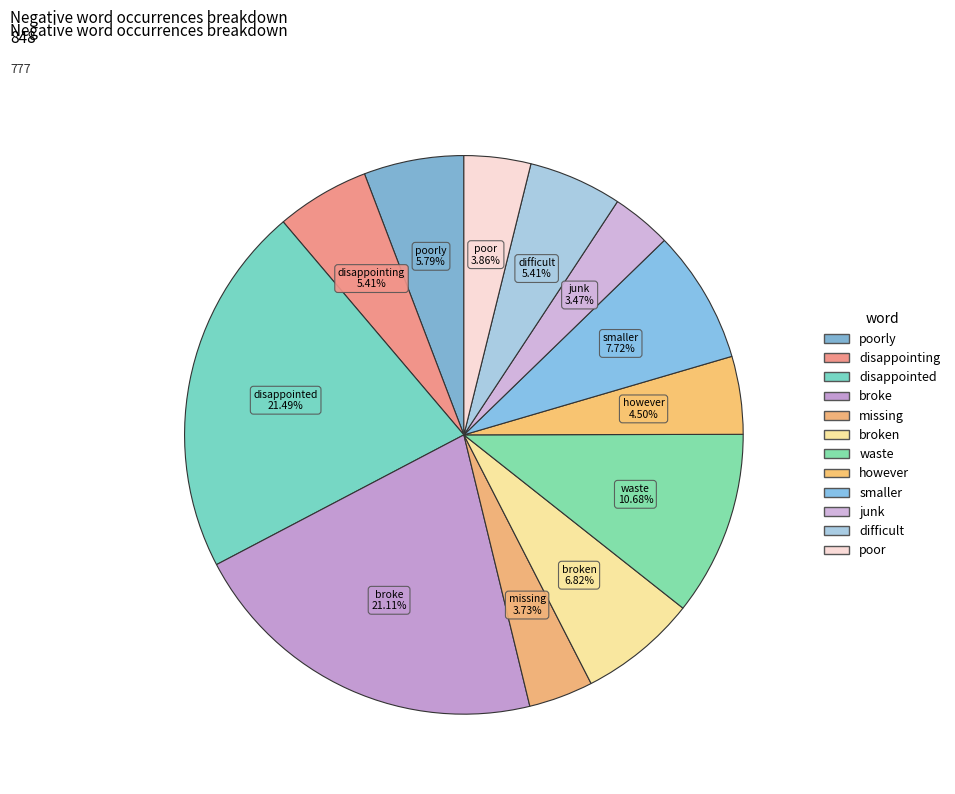

Count the number of slices in the pie.

12